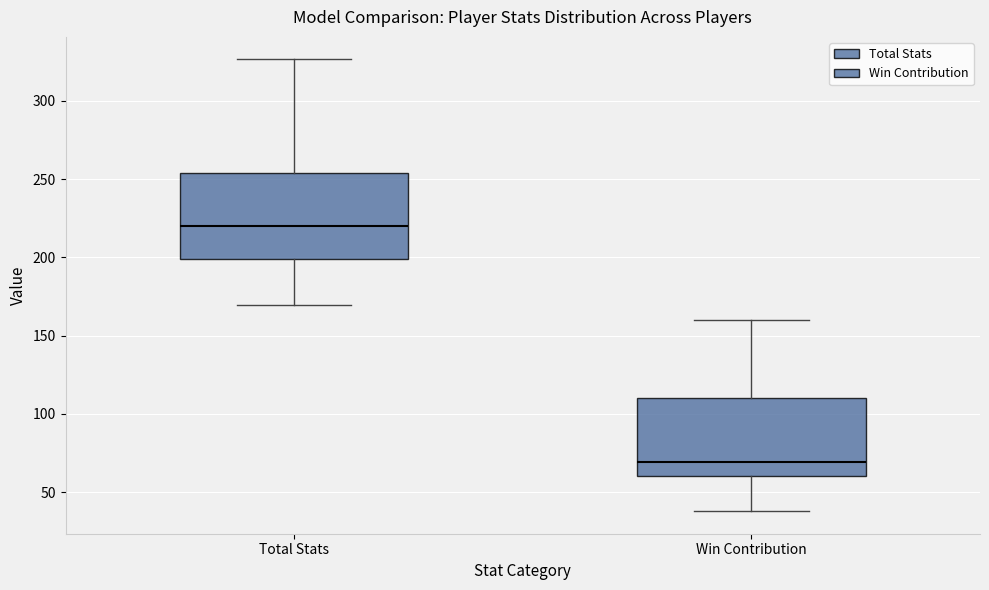

Which box is the tallest, from its lower edge to its upper edge?

Total Stats